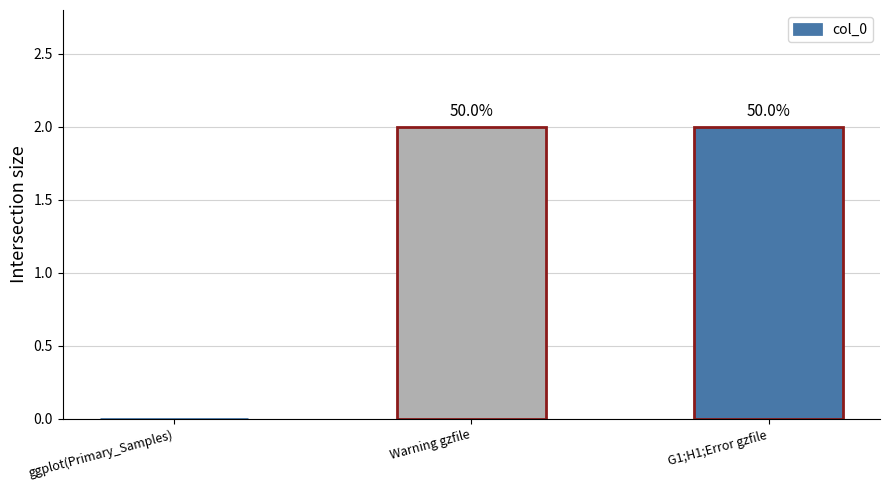

Count the values in the range 0 to 2.

3